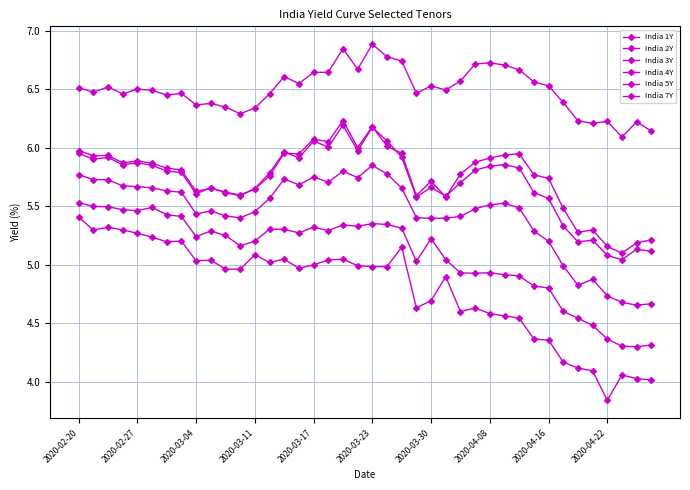

Does the chart have visible grid lines?

Yes